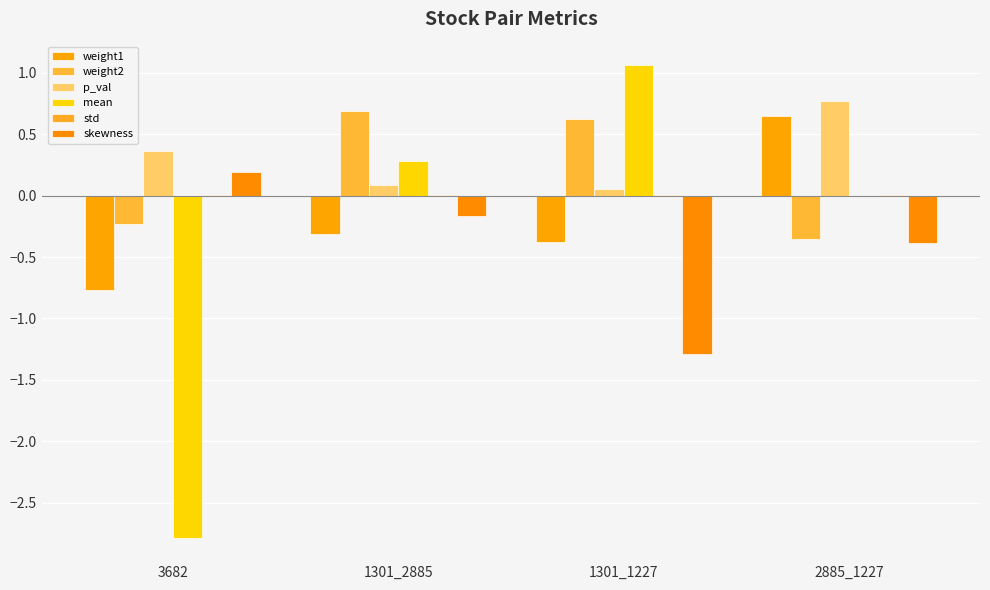

What is the label of the 4th bar from the left?

2885_1227